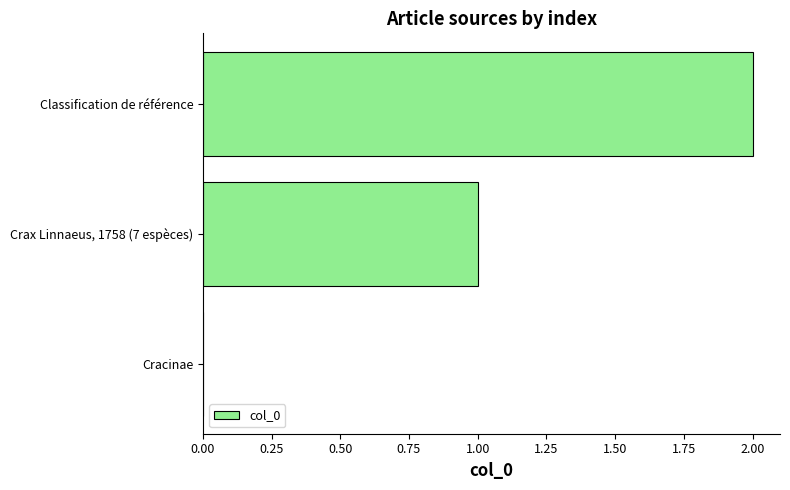

Does the chart contain stacked bars?

No